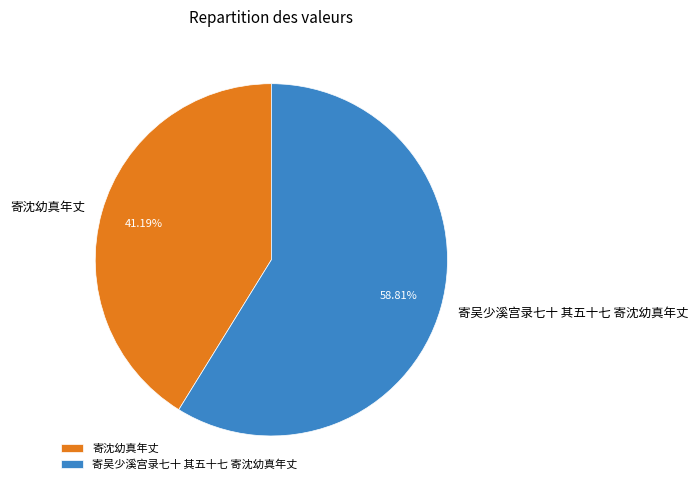

What percentage is the 寄沈幼真年丈 slice, to the nearest percent?

41%